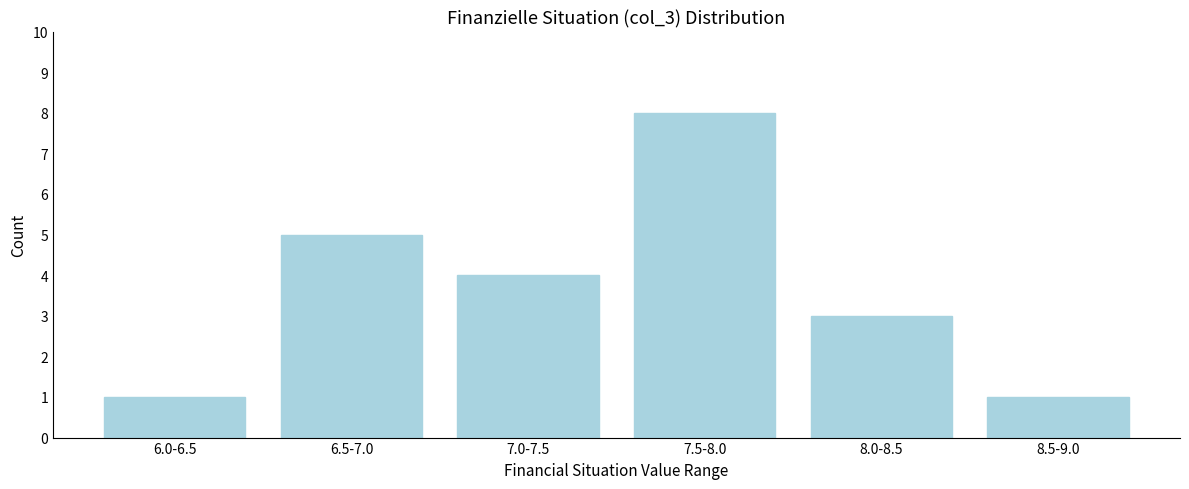

Reading left to right, list all the values displayed in this chart.

1	5	4	8	3	1